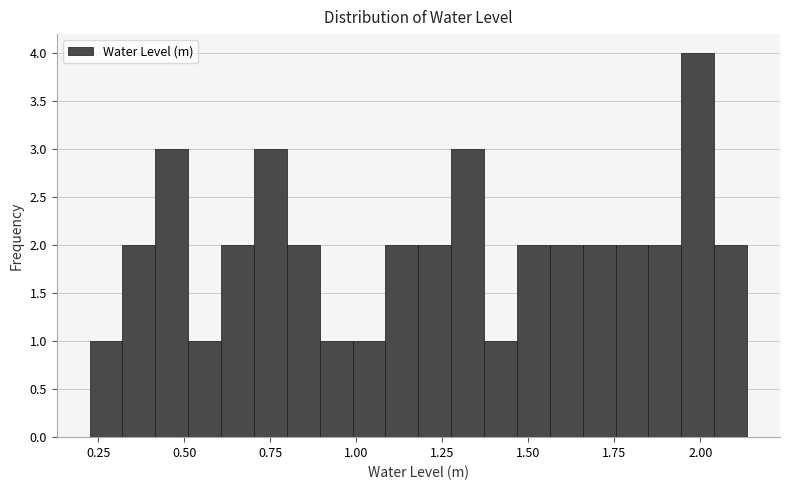

Around what value on the x-axis is the tallest bar? Give the approximate position of its centre, as read against the axis.

2.00